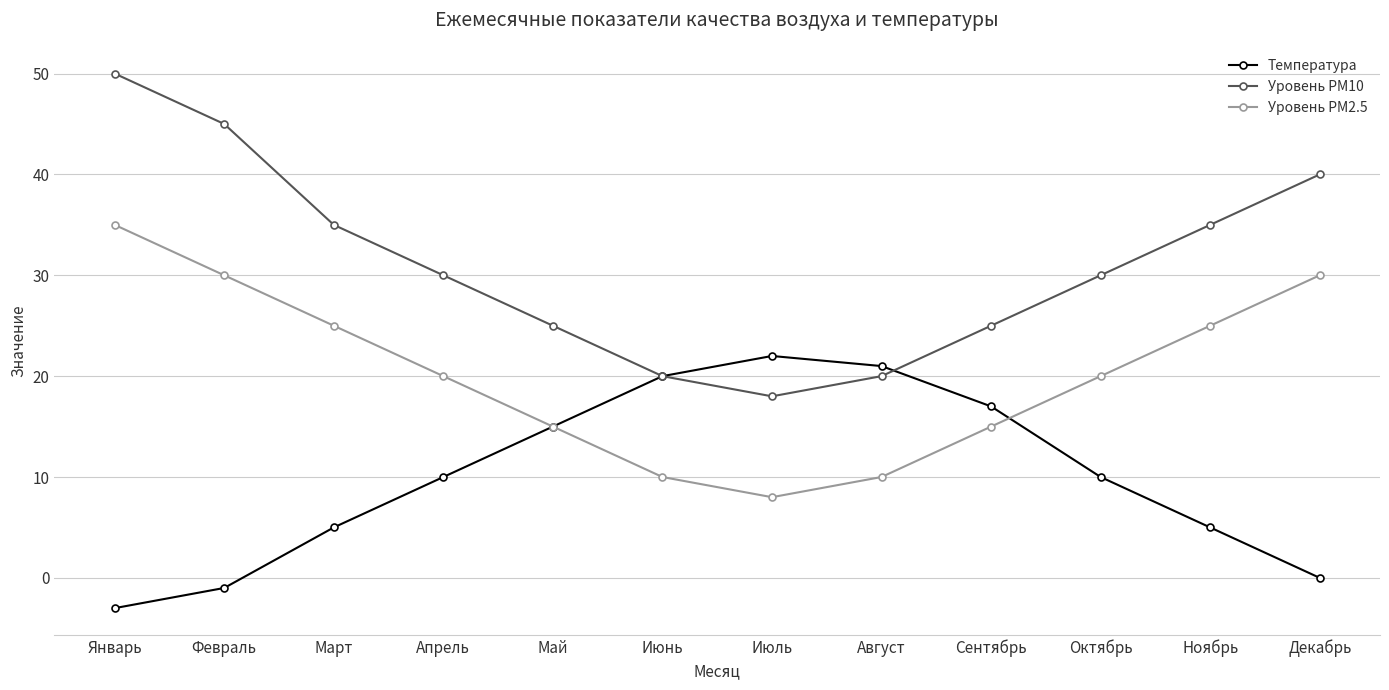

What is the difference between the highest and lowest values at Ноябрь?

30